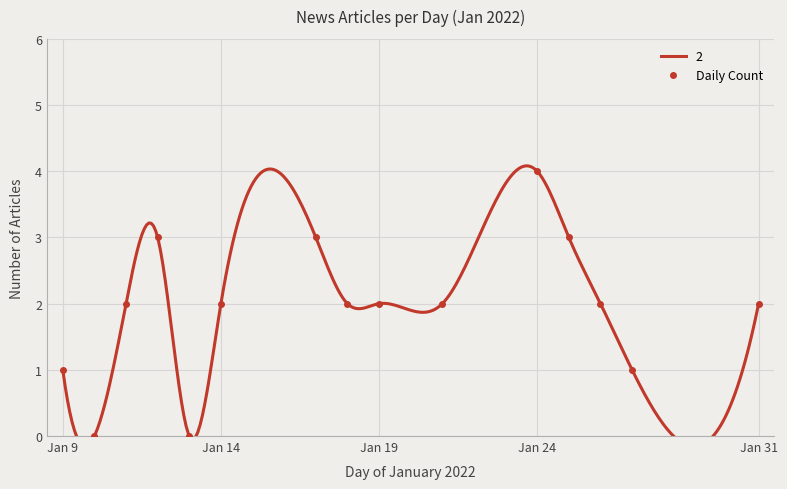

True or false: Daily Count has more than 2 points higher than both neighbors.

True